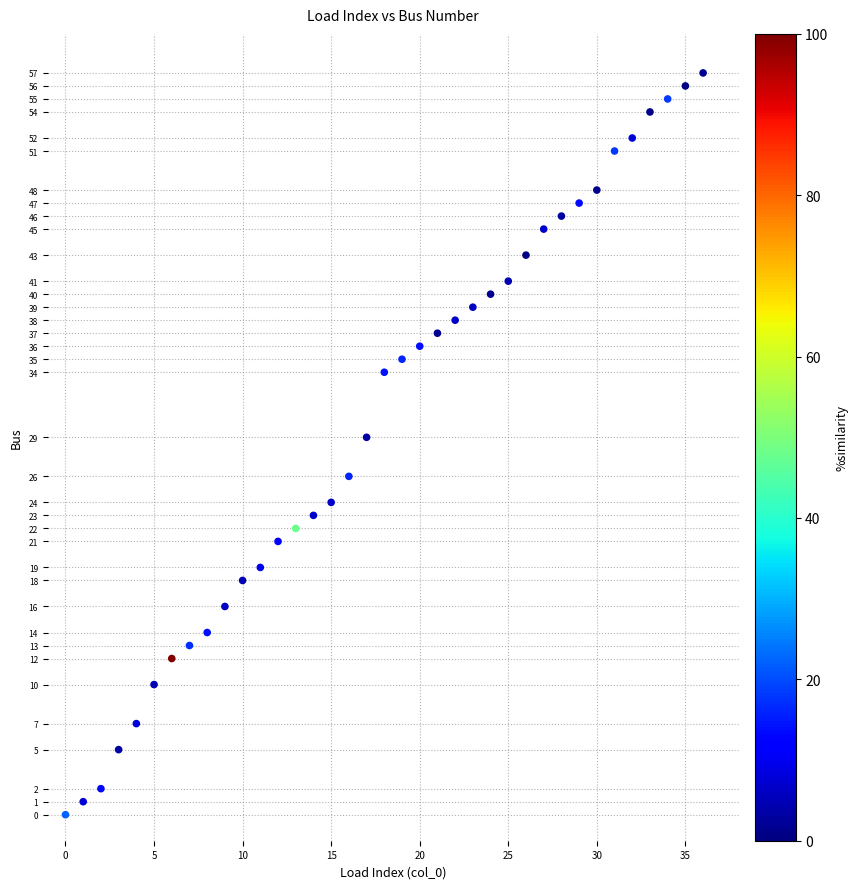

What is the range of Y values (max minus min)?

57